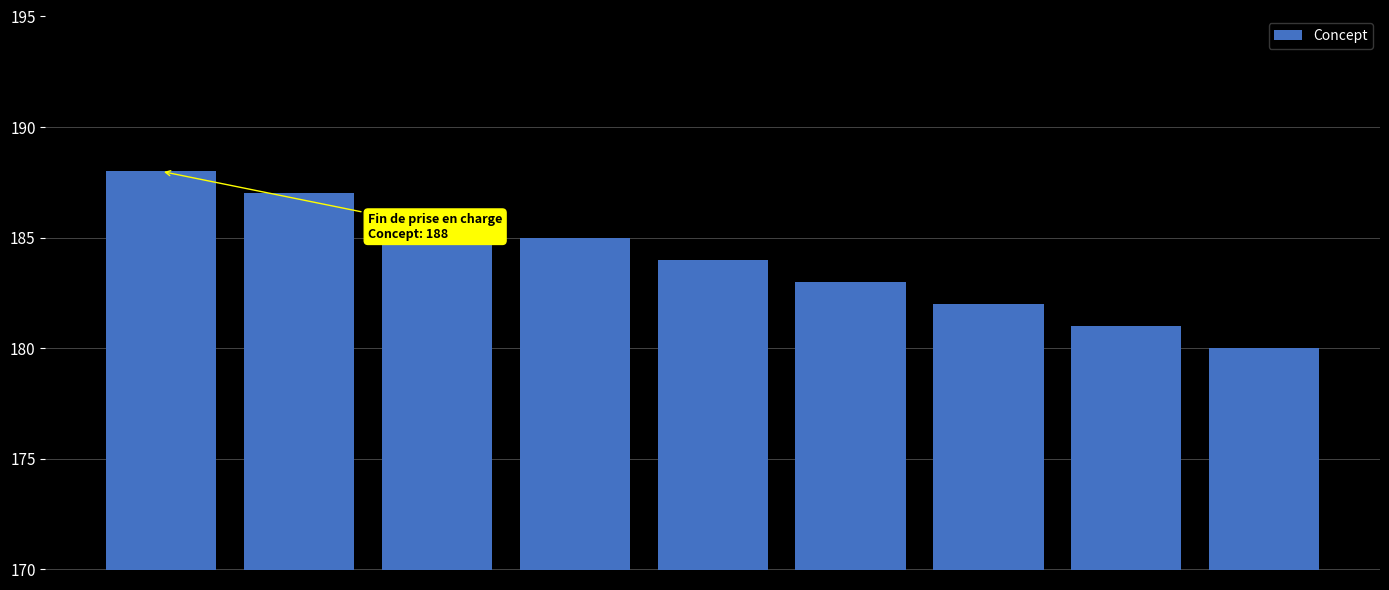

Reading left to right, extract all data points from this chart.

188	187	186	185	184	183	182	181	180